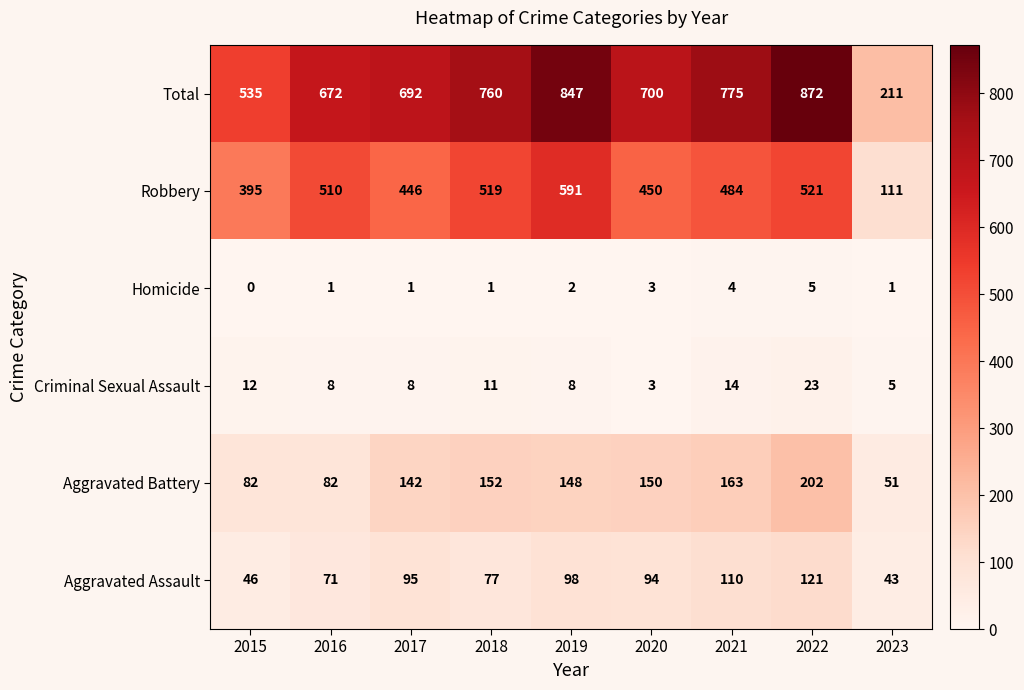

Rank the series by their maximum value, from lowest to highest.

Homicide, Criminal Sexual Assault, Aggravated Assault, Aggravated Battery, Robbery, Total